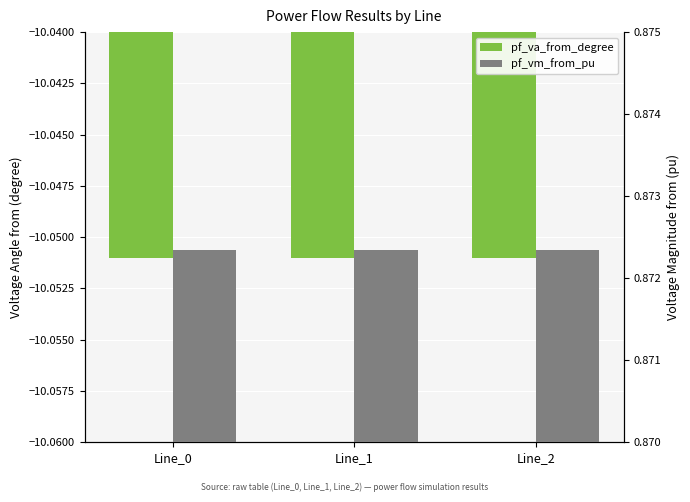

What is the smallest value displayed?

-10.1